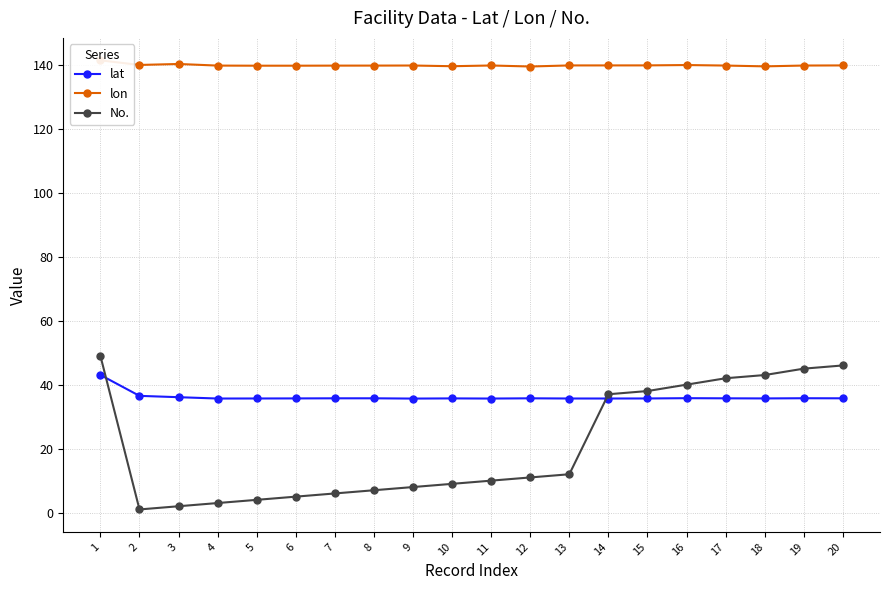

Reading left to right, what are all the values shown in this chart?

lat: 43.0	36.5	36.1	35.7	35.7	35.7	35.7	35.7	35.6	35.7	35.7	35.7	35.7	35.7	35.7	35.8	35.7	35.7	35.8	35.7
lon: 141.3	139.9	140.2	139.7	139.7	139.7	139.7	139.7	139.7	139.5	139.7	139.4	139.8	139.8	139.8	139.9	139.7	139.5	139.7	139.8
No.: 49.0	1.0	2.0	3.0	4.0	5.0	6.0	7.0	8.0	9.0	10.0	11.0	12.0	37.0	38.0	40.0	42.0	43.0	45.0	46.0